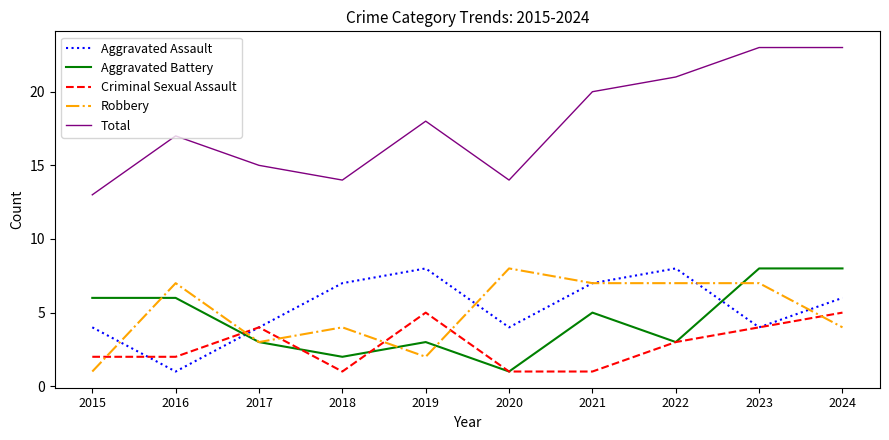

In Total, how many points are lower than both neighbors (excluding endpoints)?

2